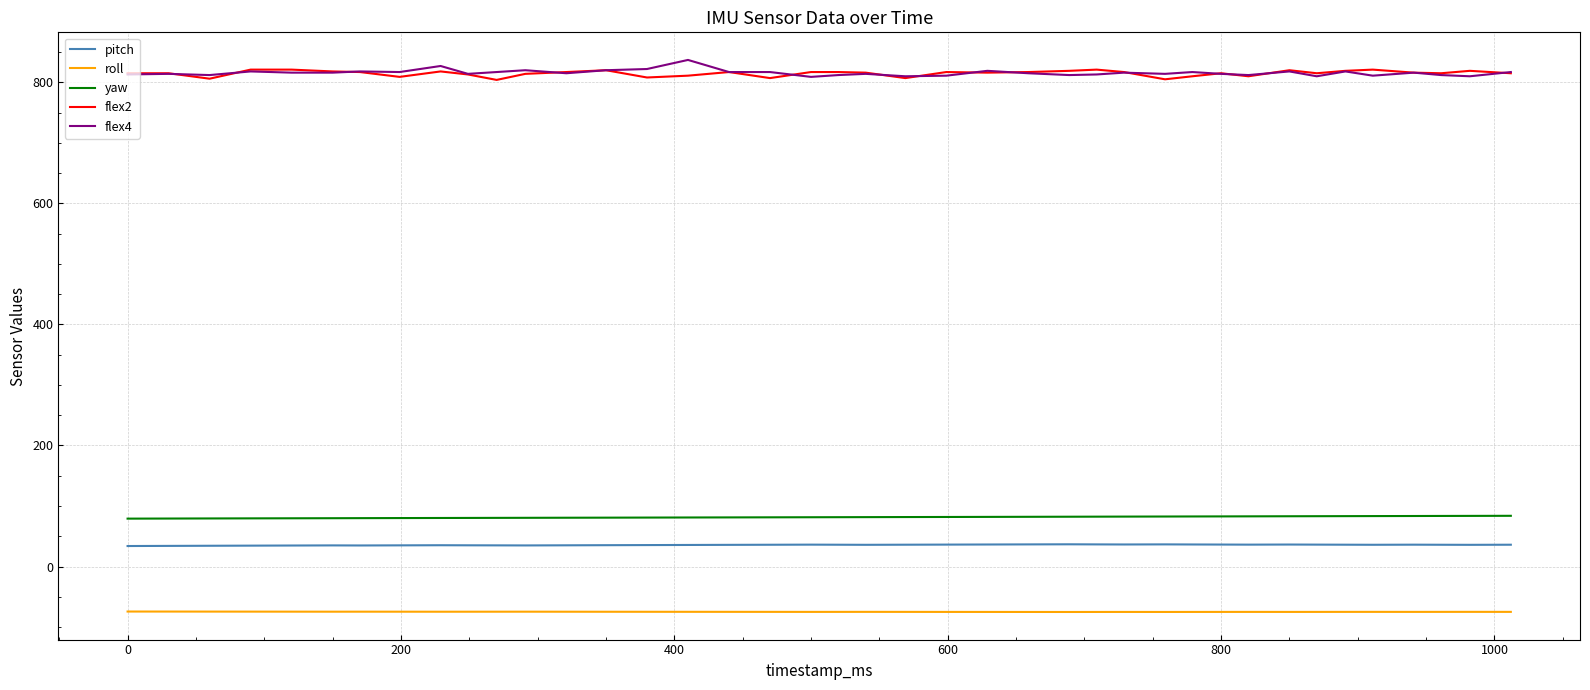

What is the lowest value of the flex4 series?

809.0